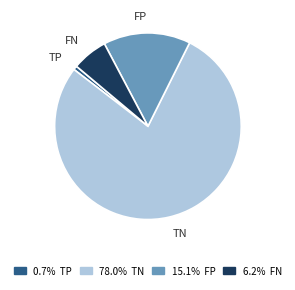

Combined, do TP and TN account for over 50%?

Yes